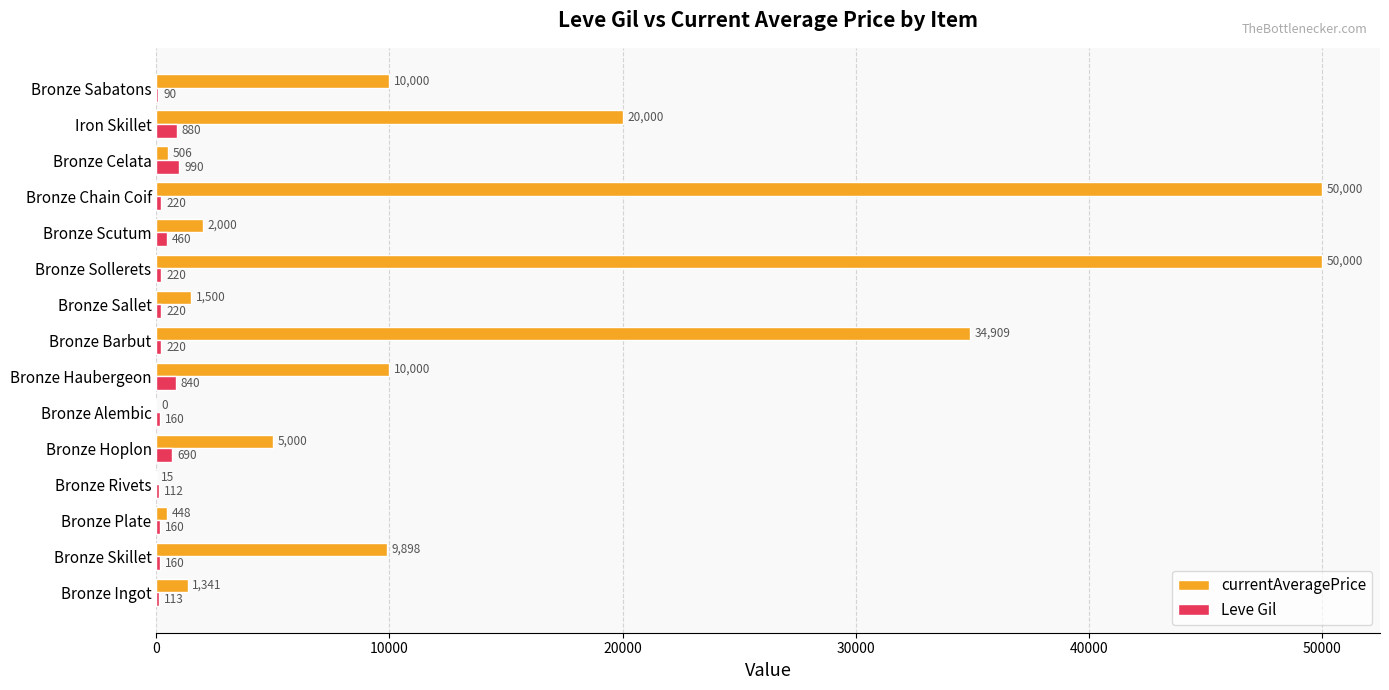

Where is currentAveragePrice nearest to the value 25000?

Iron Skillet